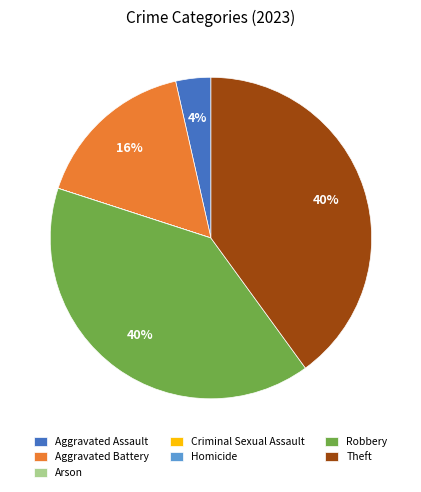

True or false: Theft accounts for 40% of the total.

True